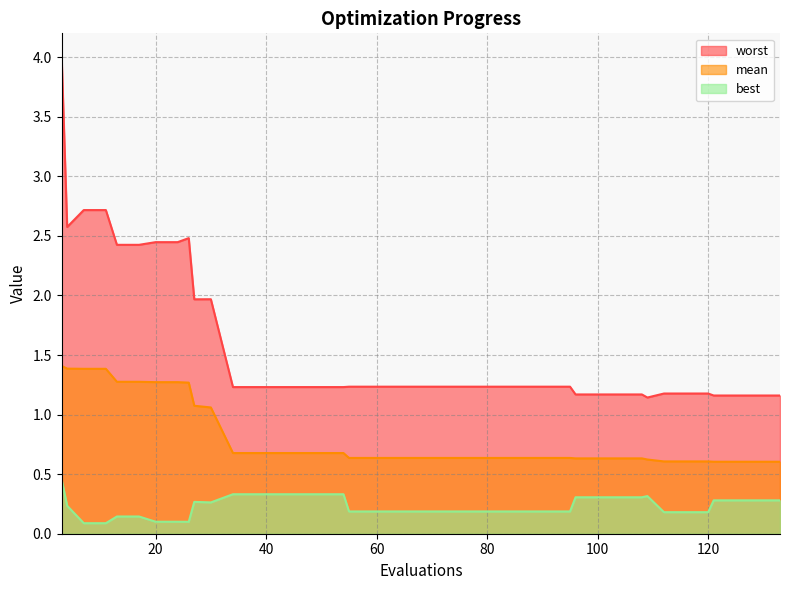

True or false: mean has more than 0 interior local peaks.

False